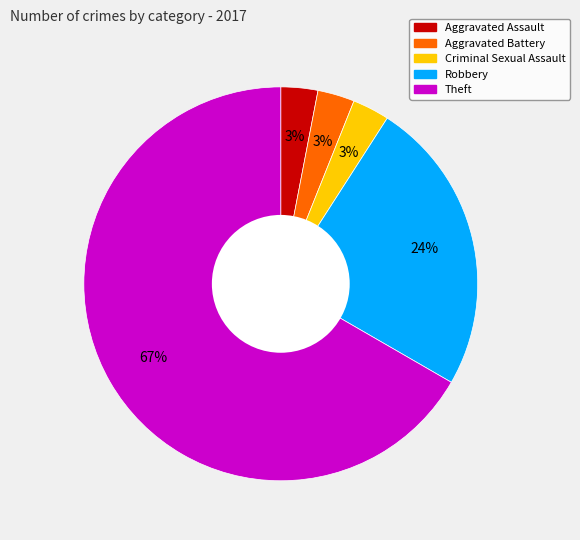

Which category has the biggest portion of the pie?

Theft